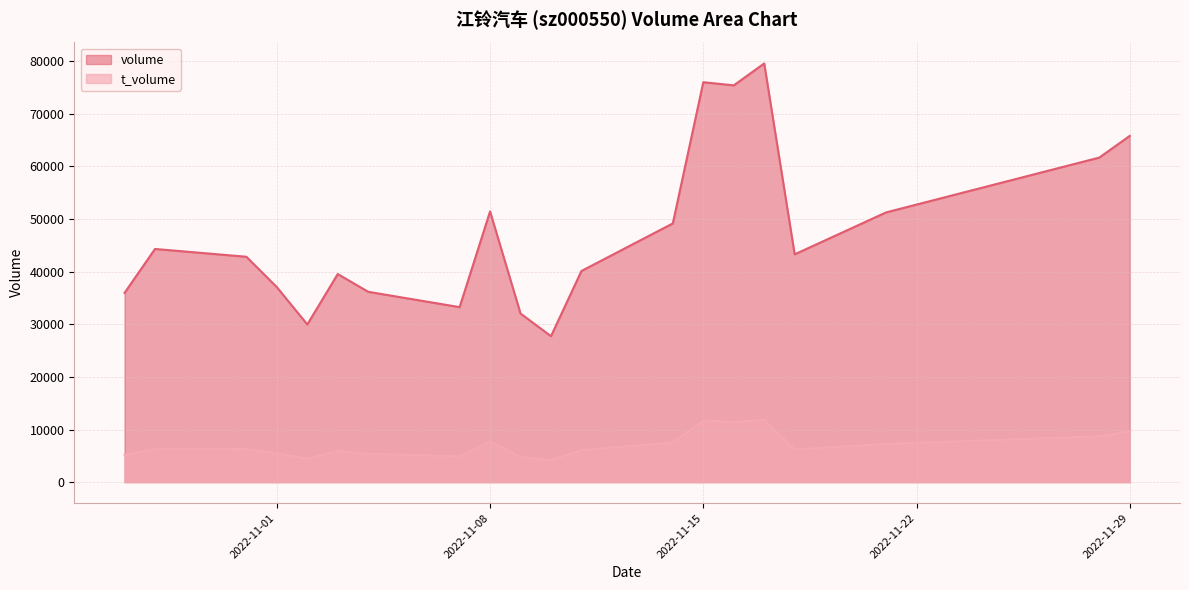

Rank the series by their maximum value, from lowest to highest.

t_volume, volume